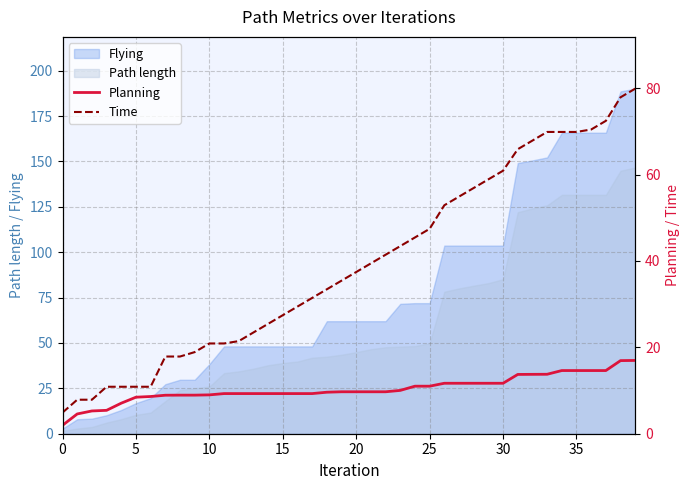

True or false: Time has a value of 41.4 at 22.

True